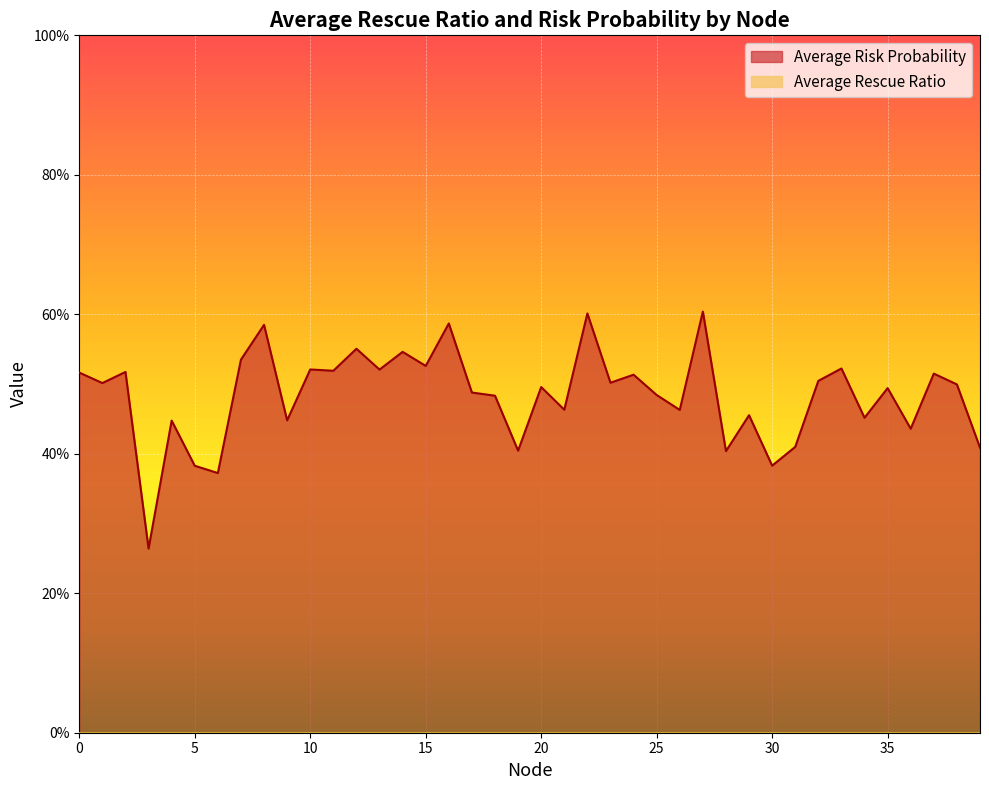

Rank the categories by value from lowest to highest.

3, 6, 5, 30, 28, 19, 39, 31, 36, 4, 9, 34, 29, 26, 21, 18, 25, 17, 35, 20, 38, 1, 23, 32, 24, 37, 0, 2, 11, 13, 10, 33, 15, 7, 14, 12, 8, 16, 22, 27